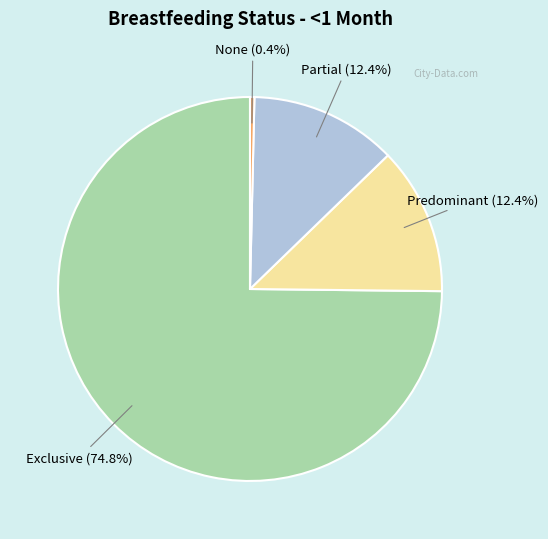

Is there any slice that represents more than half of the pie?

Yes